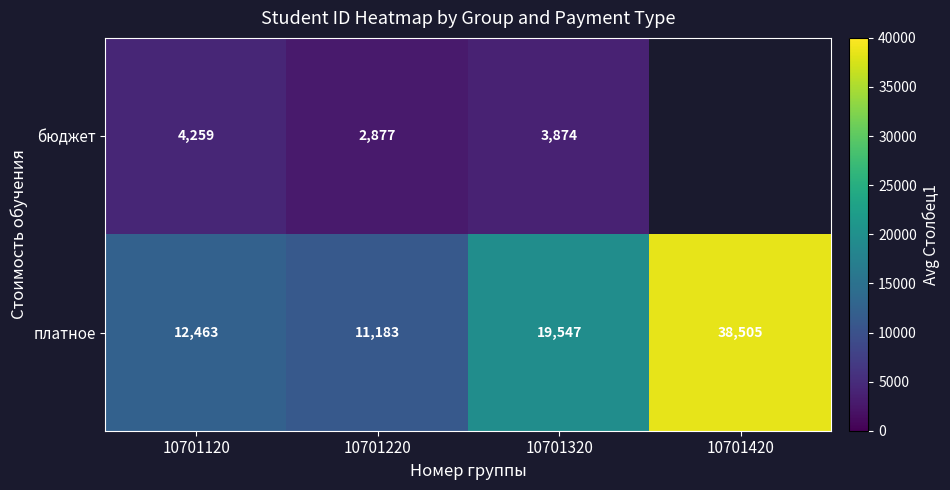

What is the maximum value for платное?

38505